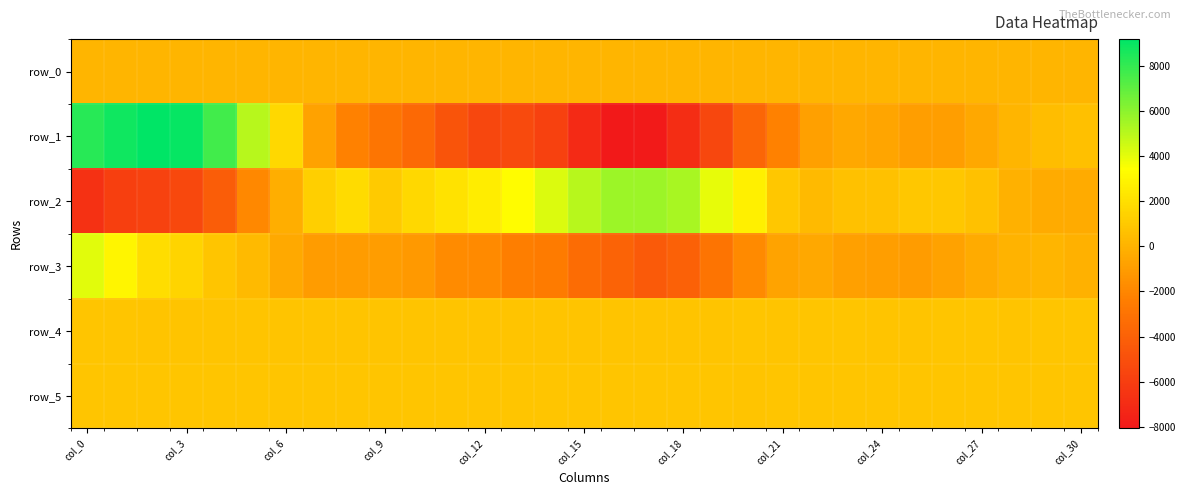

Which series has the largest total across all categories?

row_5